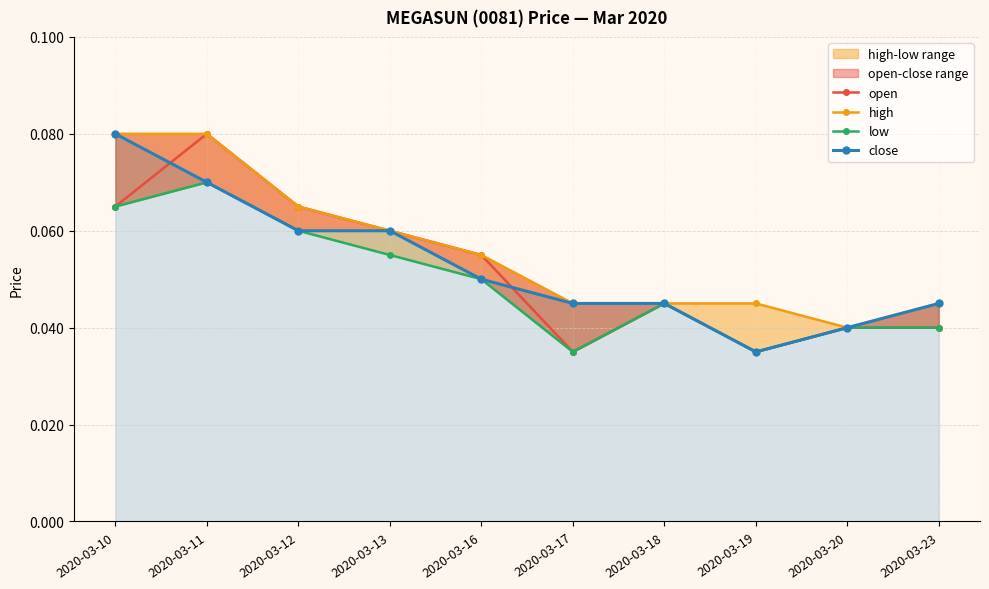

Which series has the largest total across all categories?

high